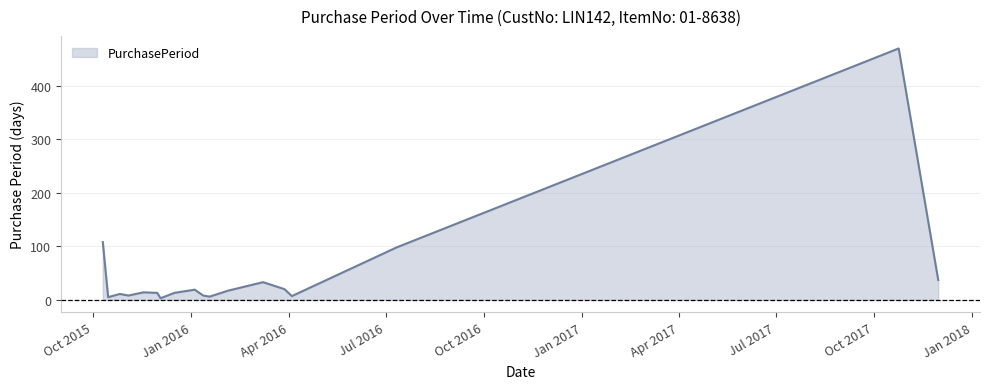

What is the greatest value displayed?

470